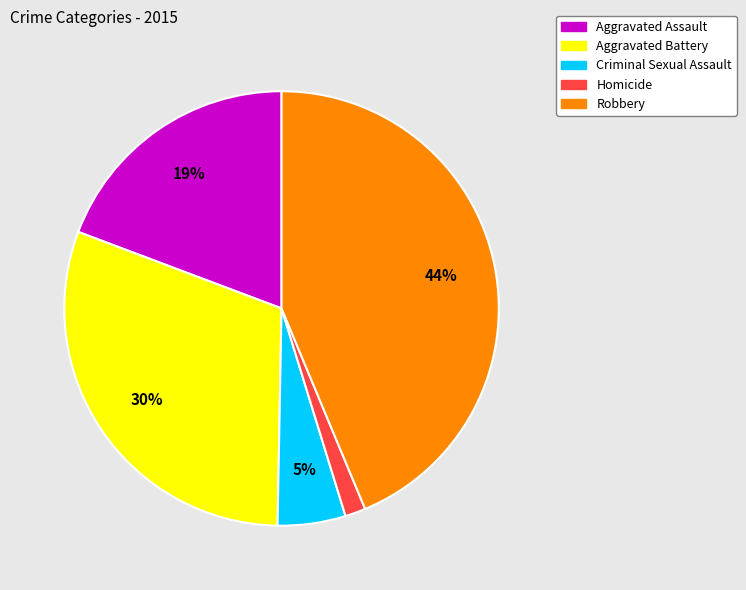

To the nearest percent, what percentage of the pie is Aggravated Assault?

19%